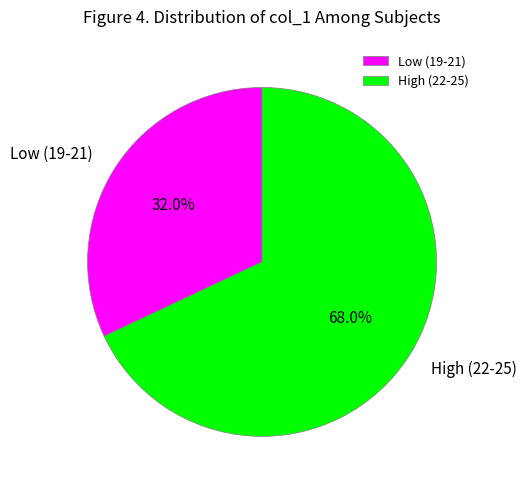

Rank the categories by value from lowest to highest.

Low (19-21), High (22-25)